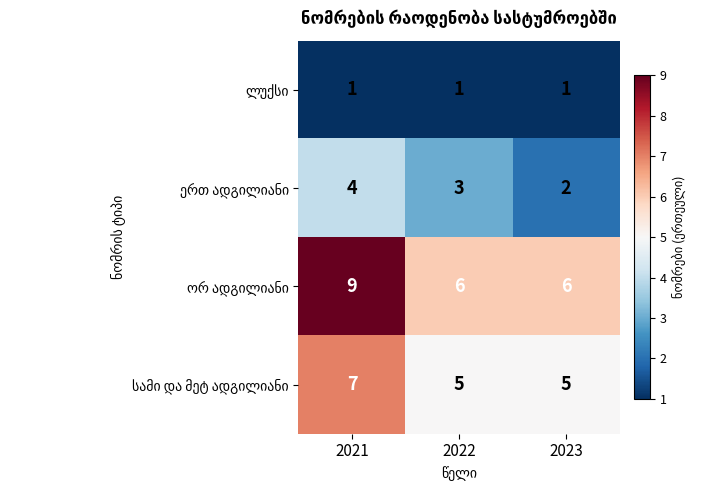

At which category is the sum across all series the highest?

2021